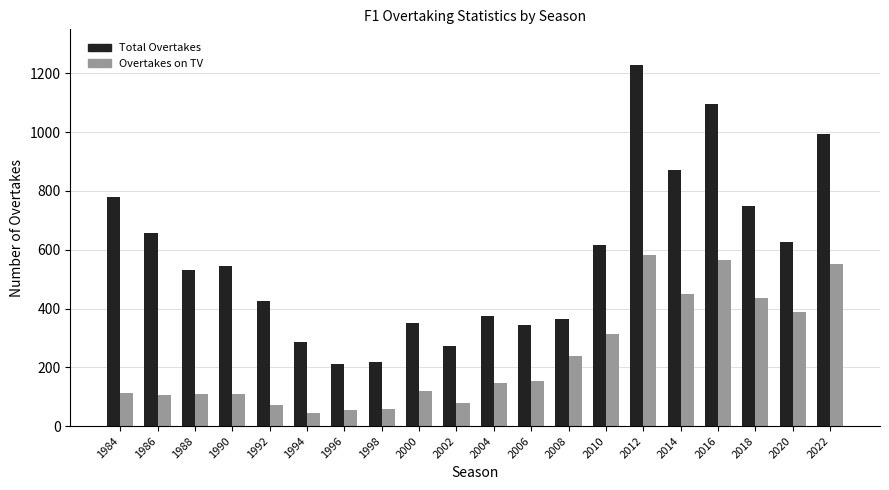

Which series changed the most between 1996 and 2020?

Total Overtakes